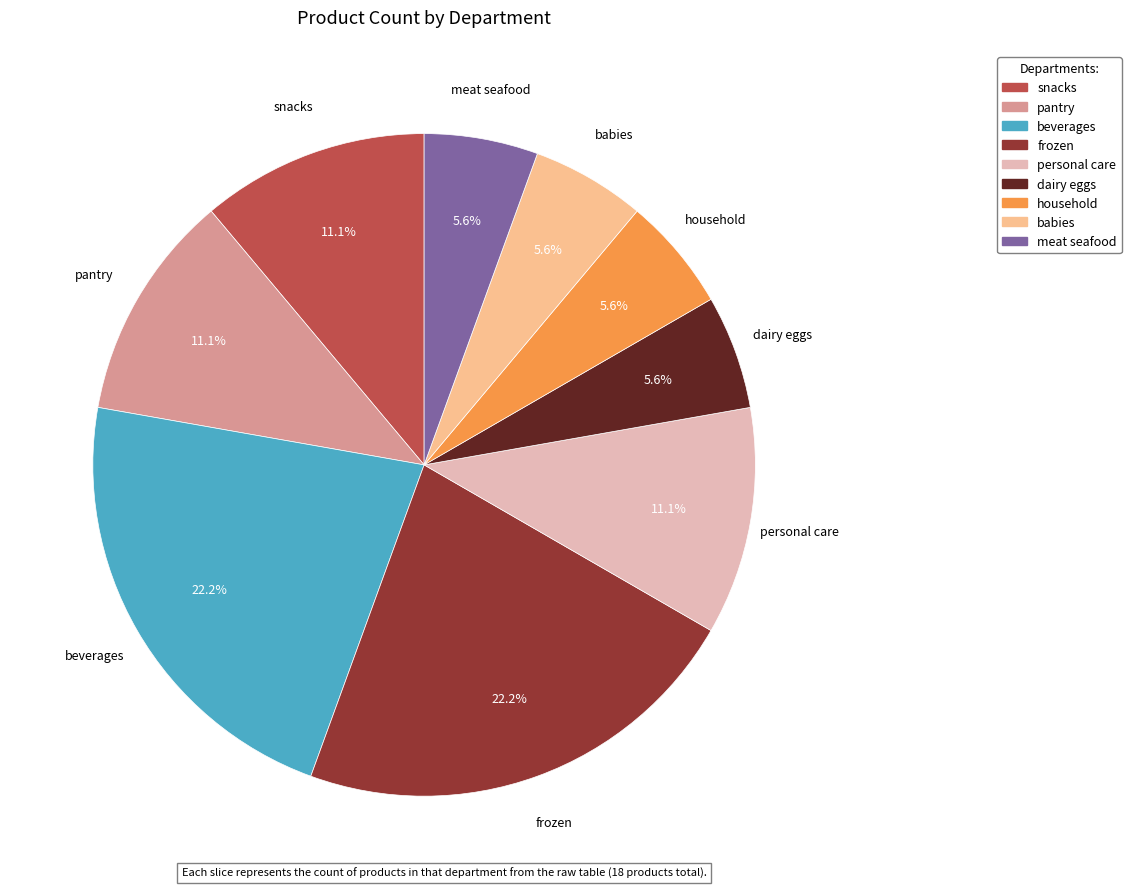

Is the sum of babies and personal care greater than half?

No